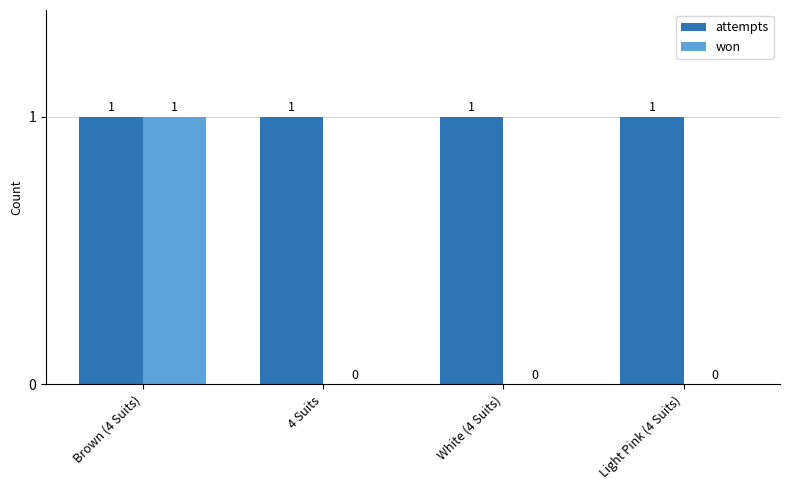

The won series shows -1 at 4 Suits. True or false?

False